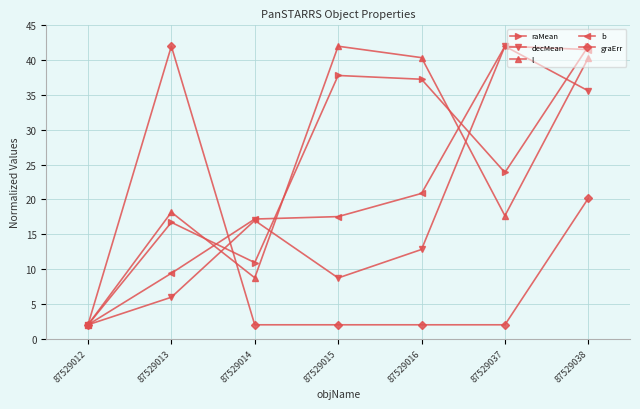

At 87529038, list the series in order from largest to smallest.

raMean, b, l, decMean, graErr